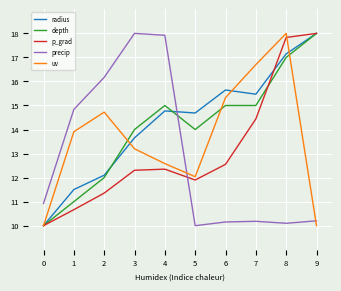

Reading right to left, extract all data points from this chart.

radius: 9=18.0	8=17.1	7=15.5	6=15.6	5=14.7	4=14.8	3=13.7	2=12.1	1=11.5	0=10.0
depth: 9=18.0	8=17.0	7=15.0	6=15.0	5=14.0	4=15.0	3=14.0	2=12.0	1=11.0	0=10.0
p_grad: 9=18.0	8=17.8	7=14.4	6=12.6	5=11.9	4=12.4	3=12.3	2=11.4	1=10.7	0=10.0
precip: 9=10.2	8=10.1	7=10.2	6=10.2	5=10.0	4=17.9	3=18.0	2=16.2	1=14.8	0=10.9
uv: 9=10.0	8=18.0	7=16.7	6=15.3	5=12.0	4=12.6	3=13.2	2=14.7	1=13.9	0=10.0